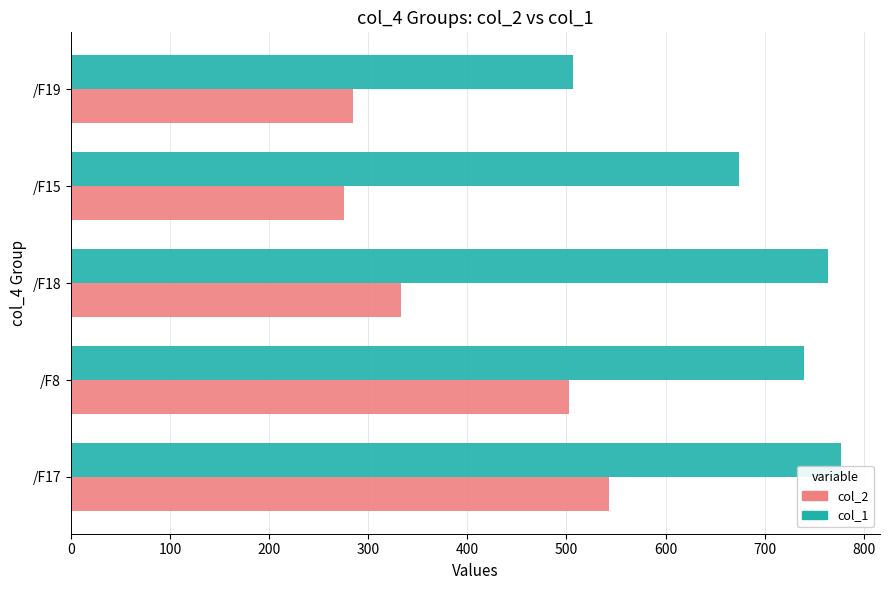

List the labels in order of col_2 value, largest first.

/F17, /F8, /F18, /F19, /F15